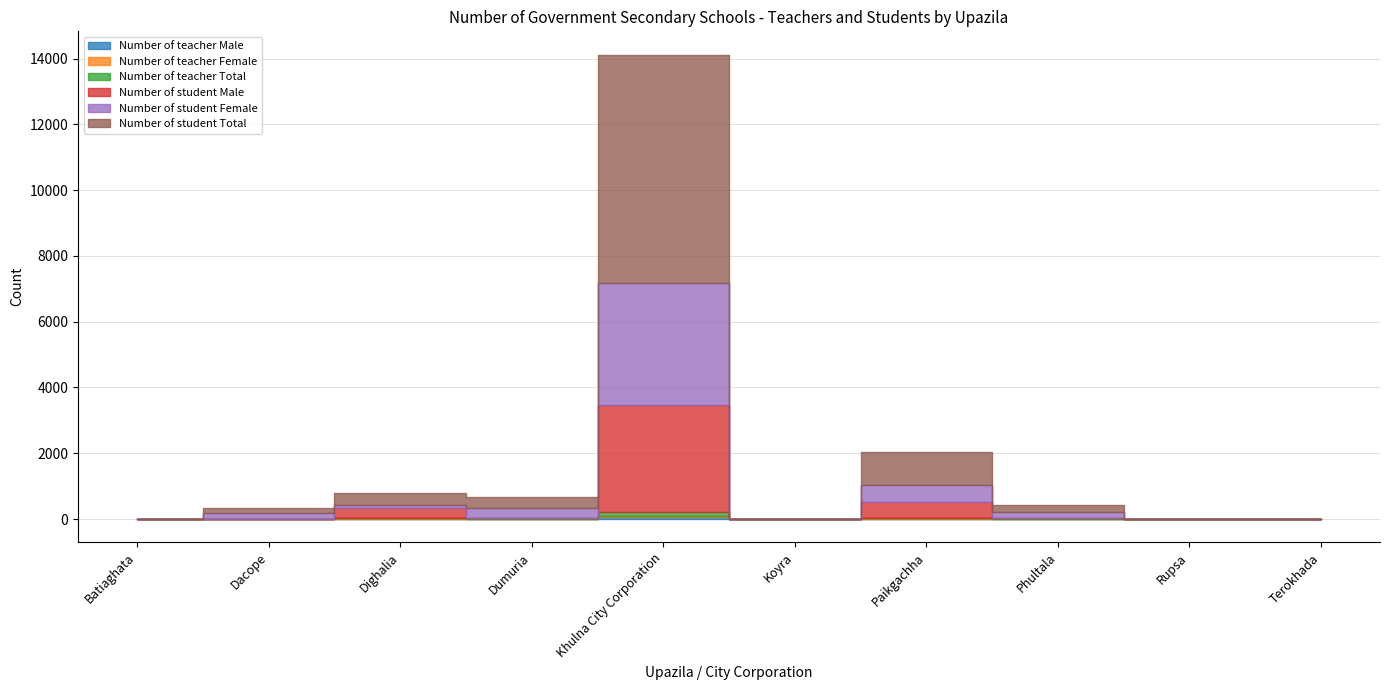

Which series changed the most between Dighalia and Koyra?

Number of student Total